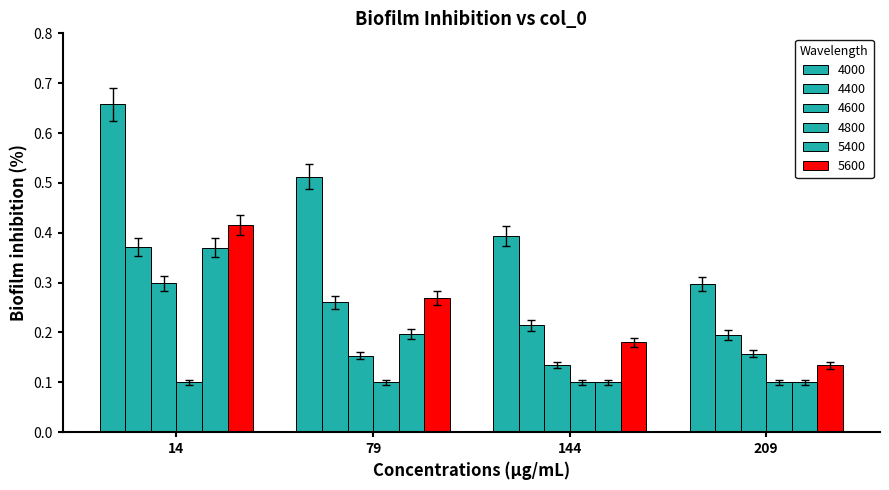

Which series has the largest range (max minus min)?

4000